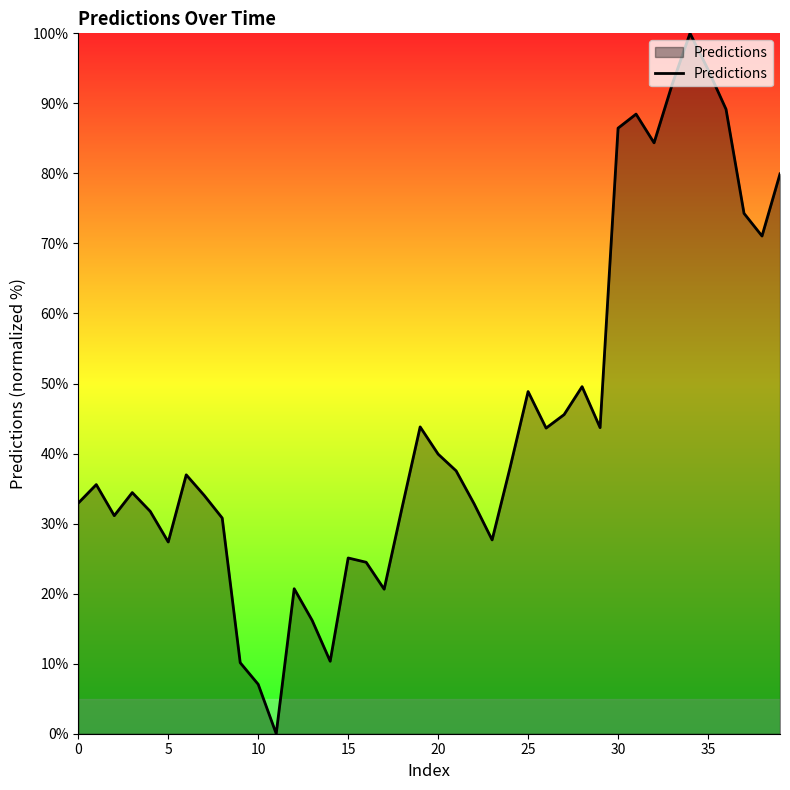

What is the difference between the maximum and minimum values?

100.0